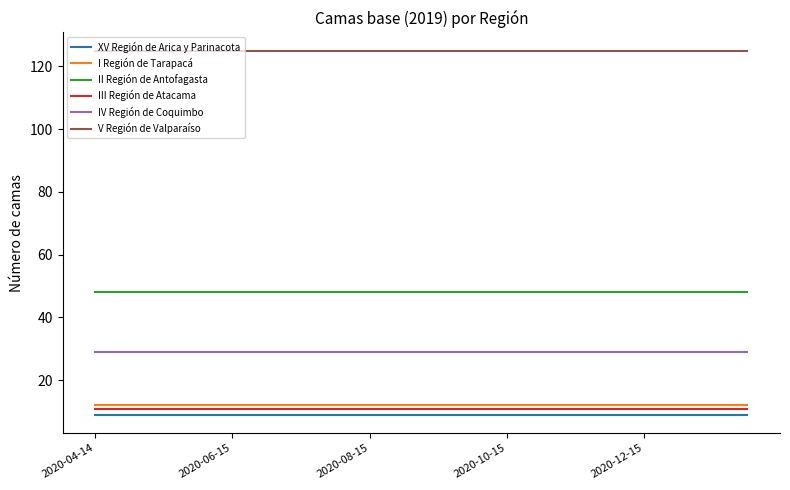

True or false: XV Región de Arica y Parinacota and III Región de Atacama cross at least once.

False